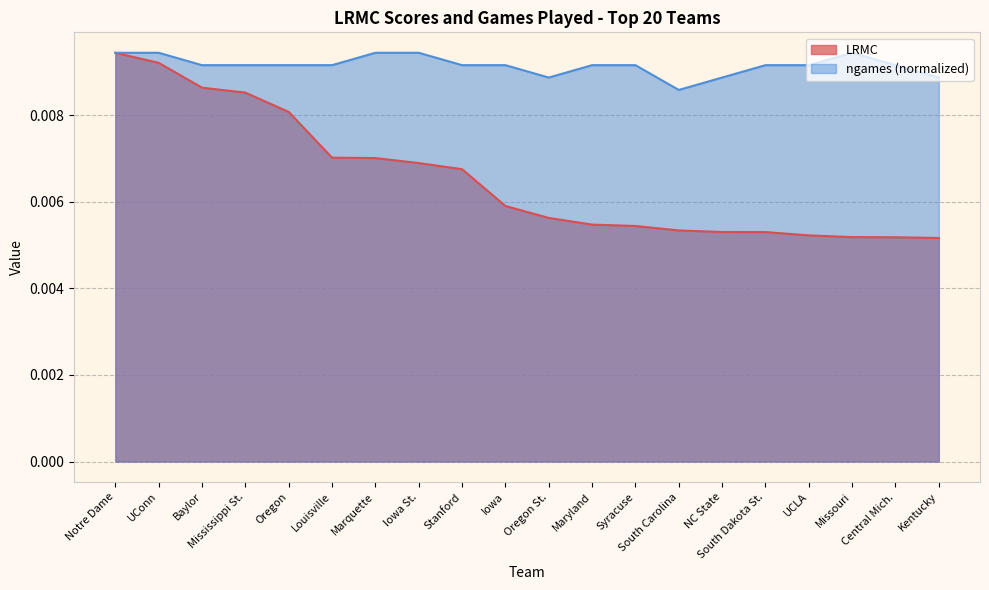

The LRMC series shows 0.0 at Mississippi St.. True or false?

False